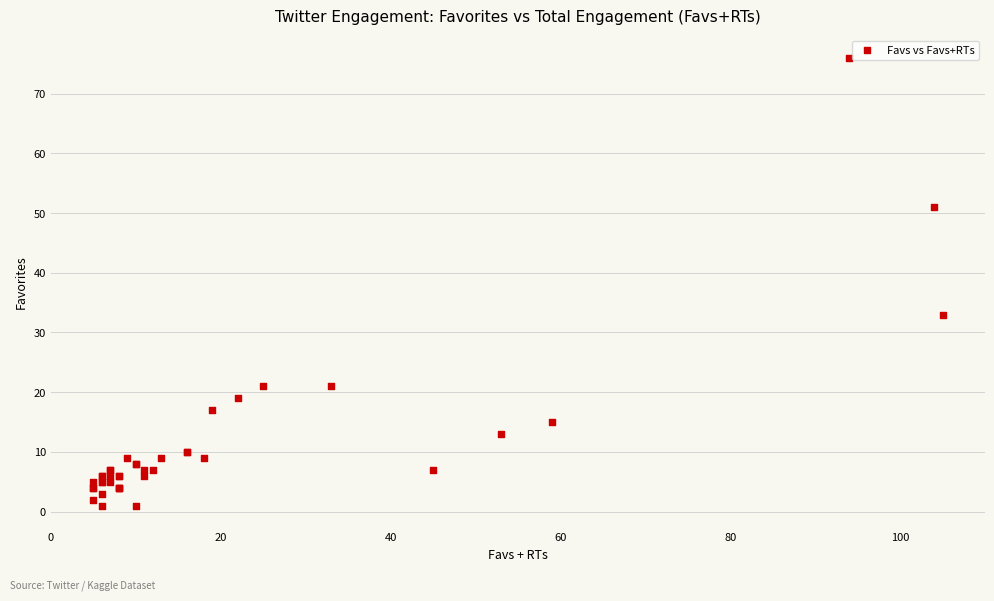

What Y value in the scatter plot is closest to 38?

33